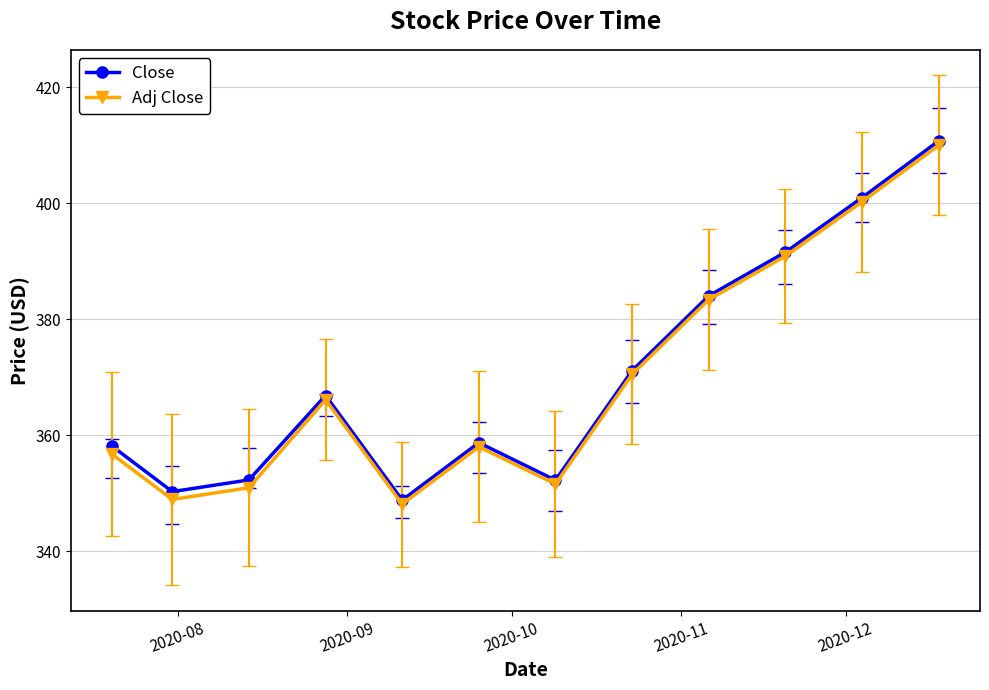

What is the lowest value of the Close series?

348.8